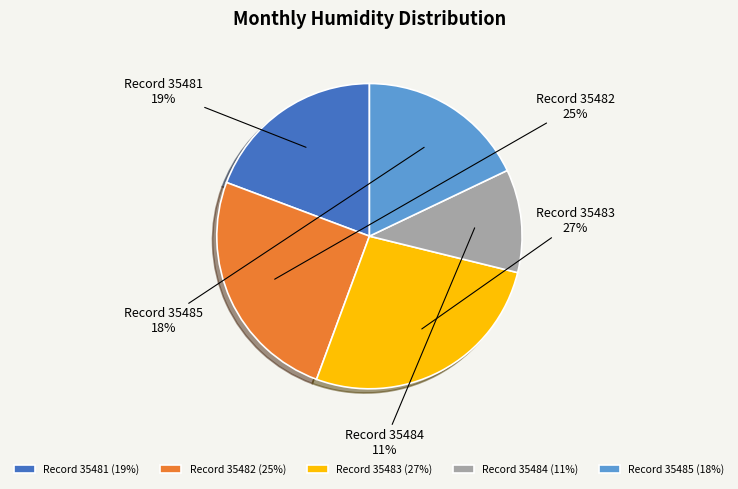

How many segments does this pie chart have?

5